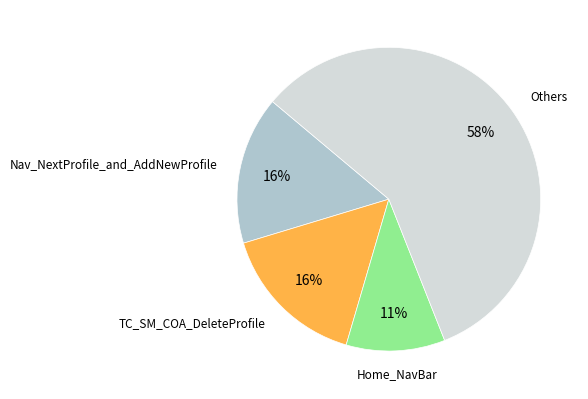

To the nearest percent, what is the difference between the largest and smallest slice percentages?

47%